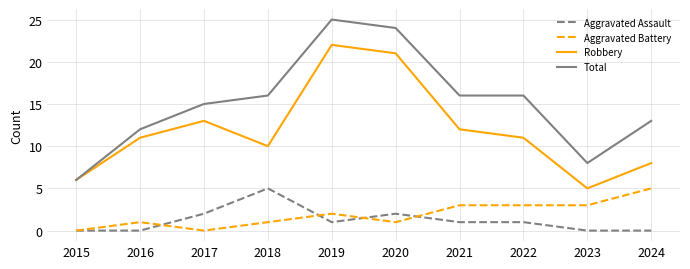

How many categories are shown in the chart?

10